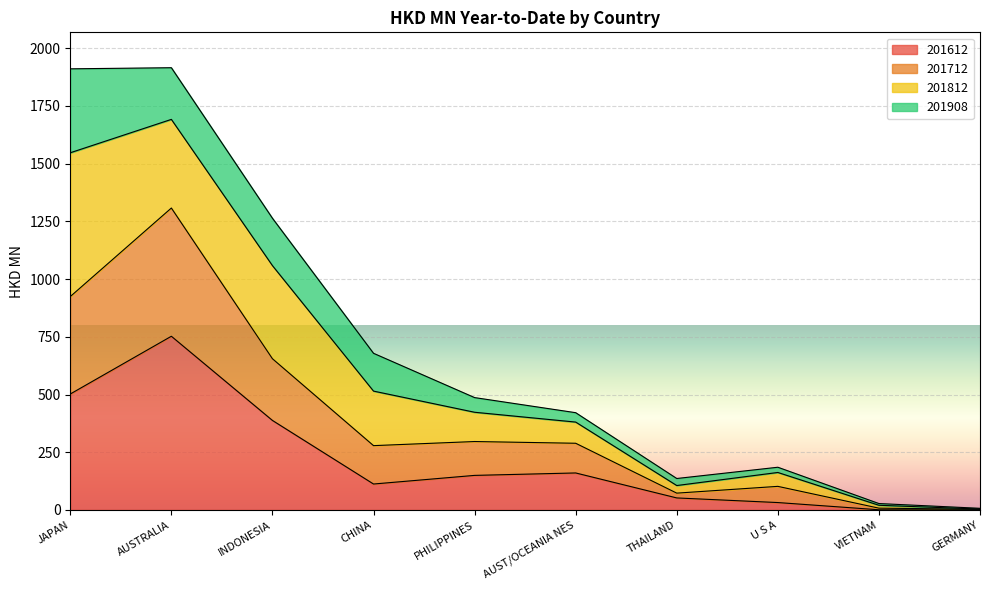

Is it true that 201612 equals 102.0 at INDONESIA?

False